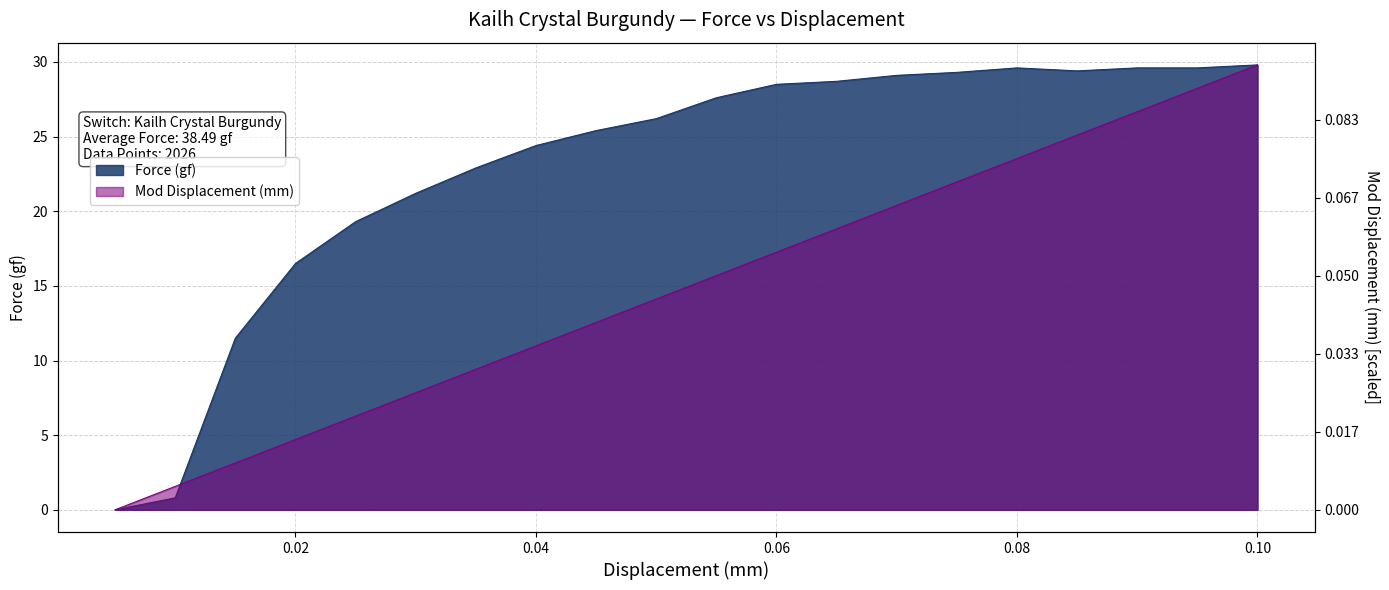

Which category has the lowest value in the Mod Displacement series?

0.005